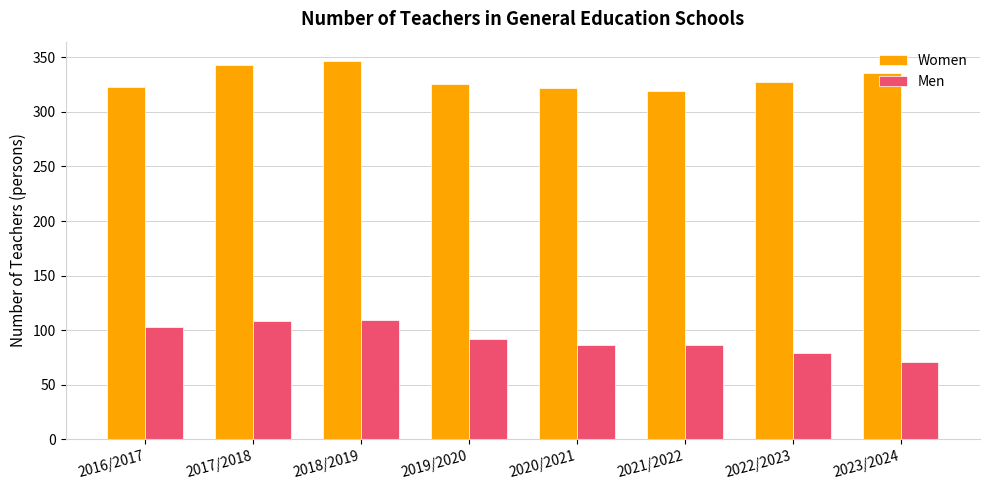

Read the Women value at 2017/2018, to the nearest 5.

345